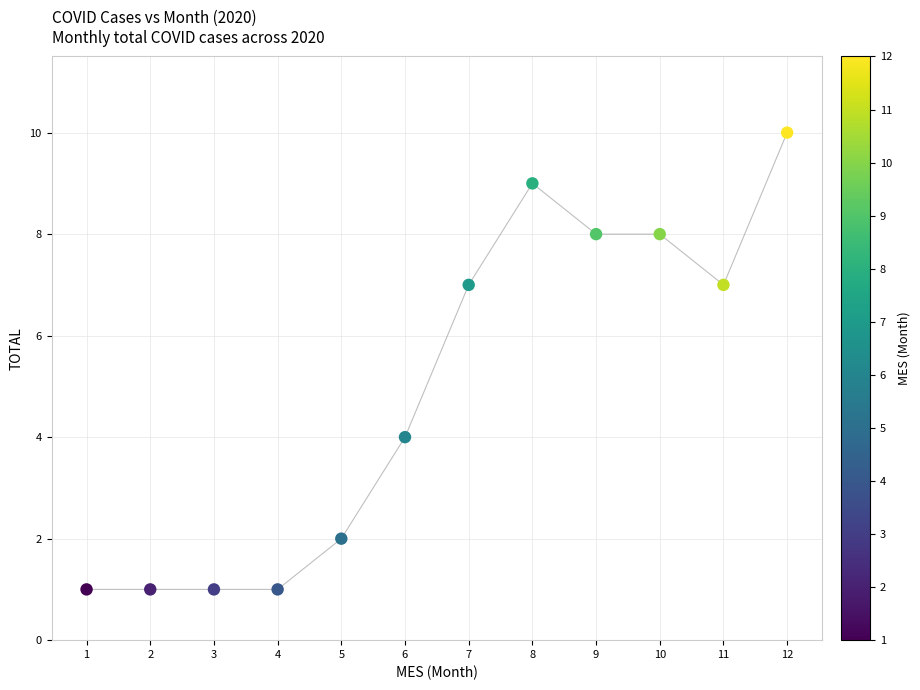

What Y value in the scatter plot is closest to 5?

4